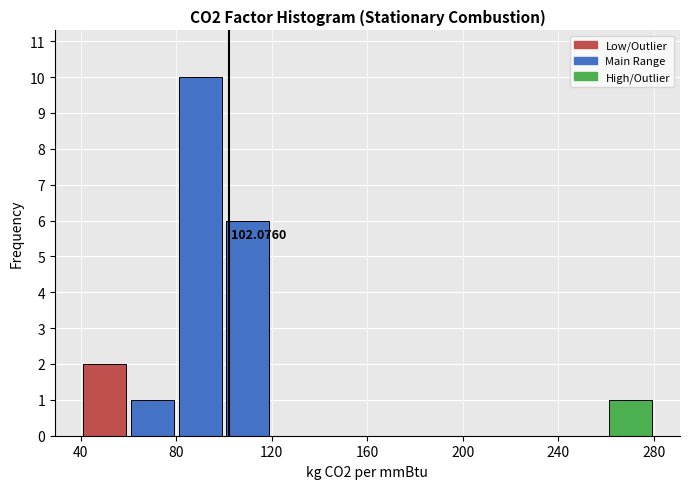

Which range on the x-axis has the tallest bar?

80 to 100